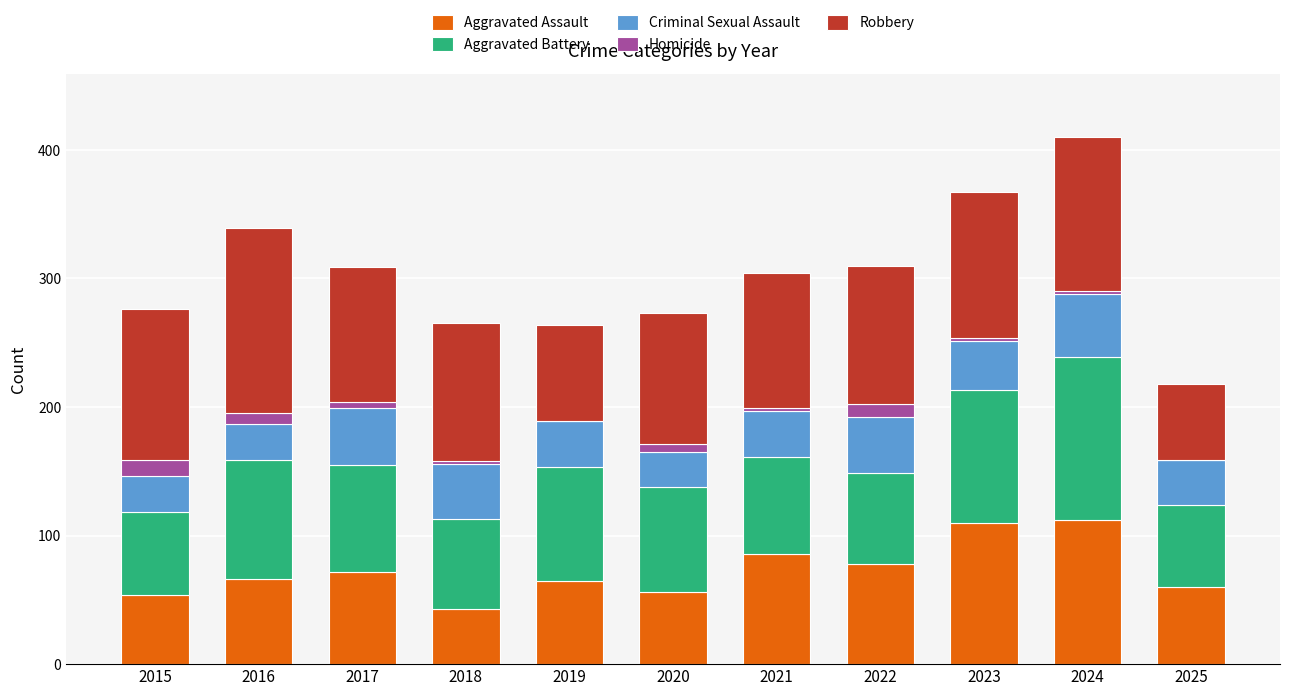

True or false: Aggravated Assault has a value of 86 at 2021.

True